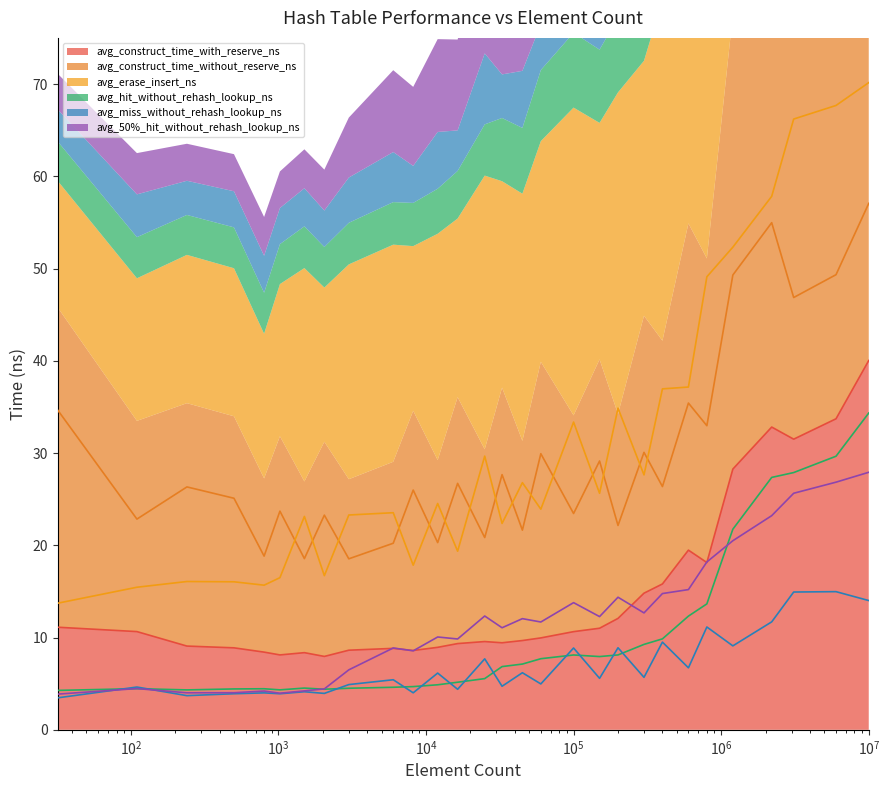

What is the average value of the avg_construct_time_with_reserve_ns series?

14.6